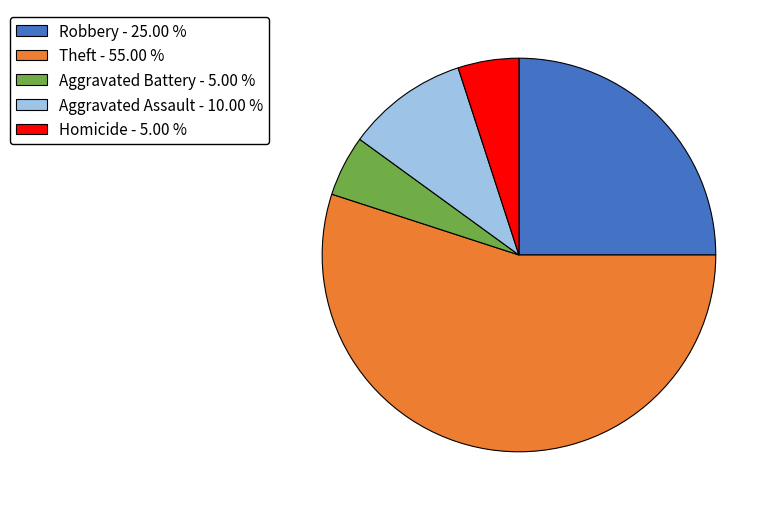

Count the number of slices in the pie.

5